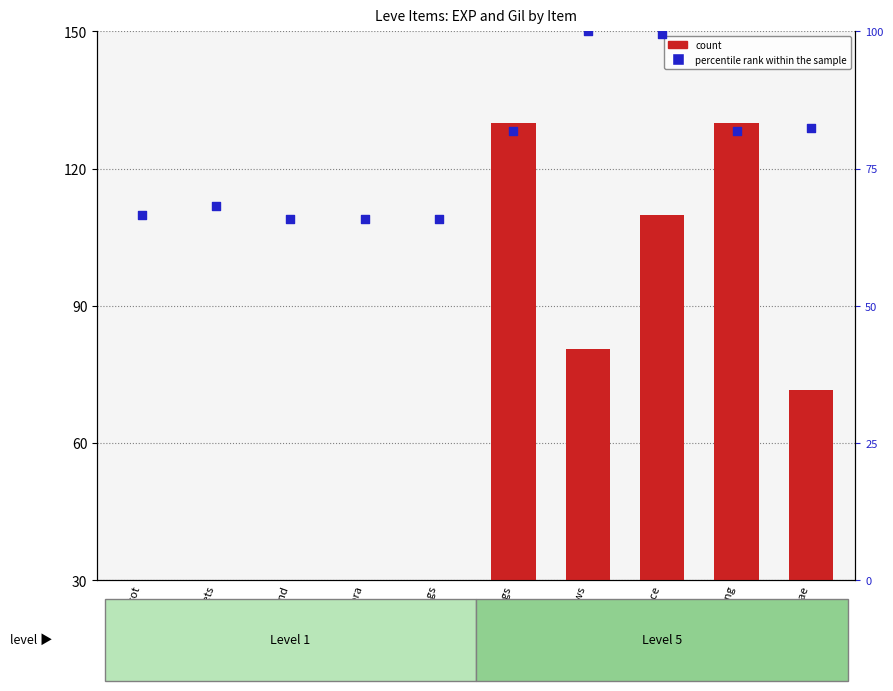

At which category is the sum across all series the highest?

Copper Earrings